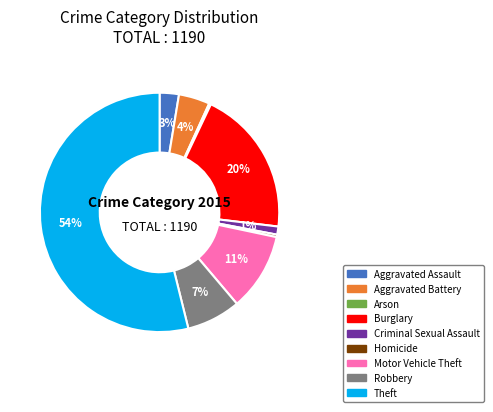

Combined, do Homicide and Robbery account for over 50%?

No